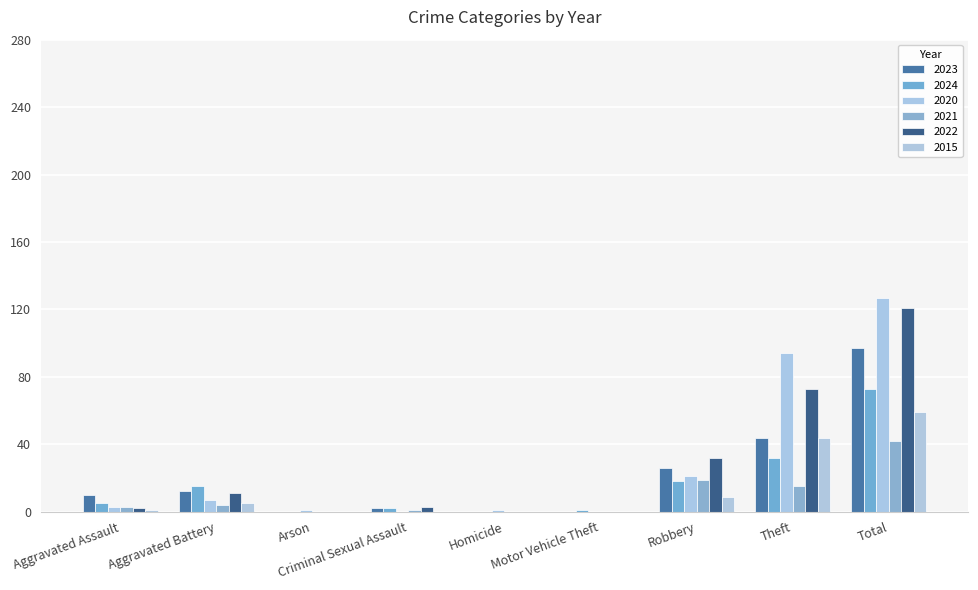

What is the sum of the 2023 values at Total and Robbery?

123